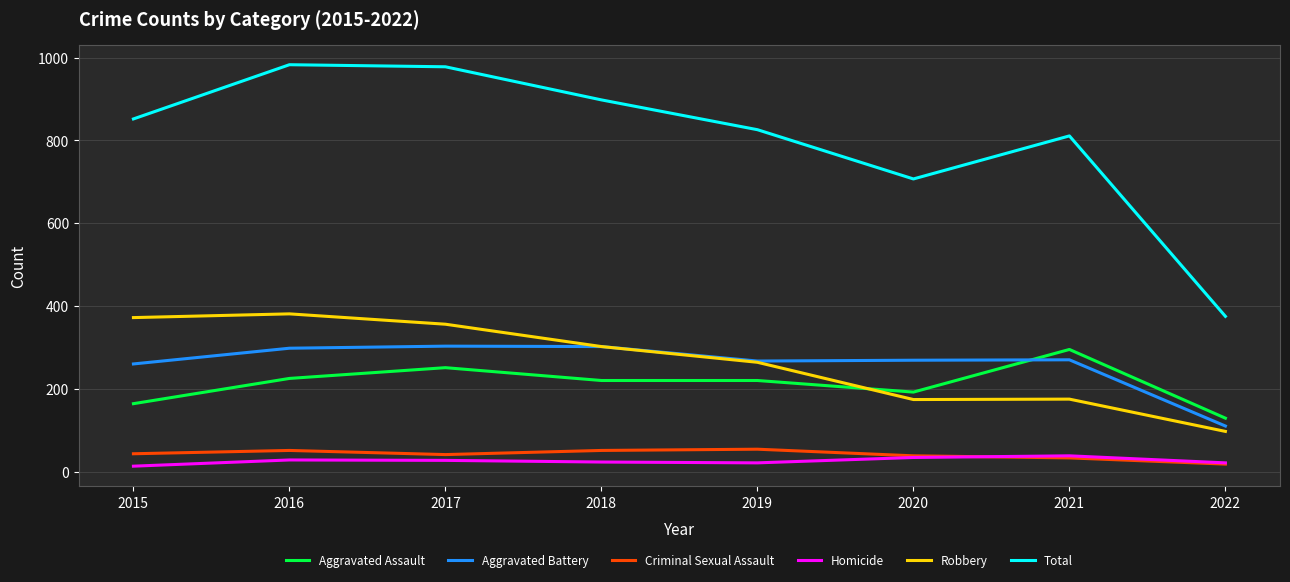

What is the maximum value for Robbery?

381